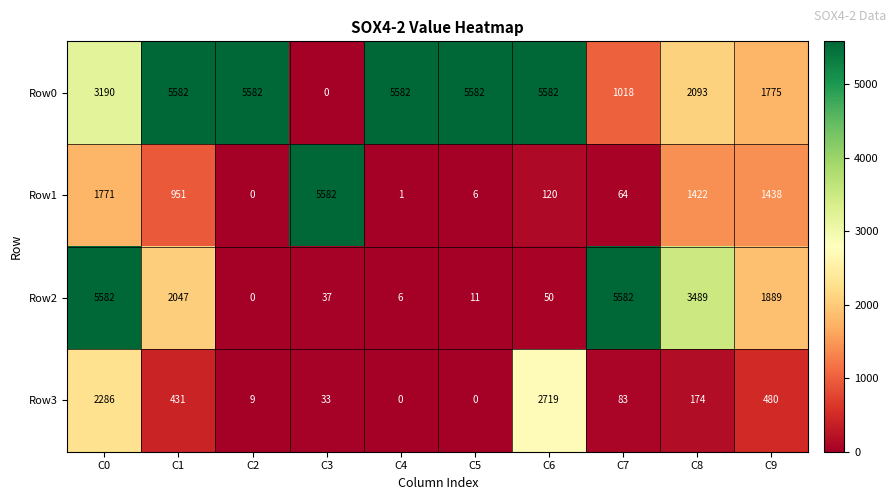

What is the total value across all series at C9?

5582